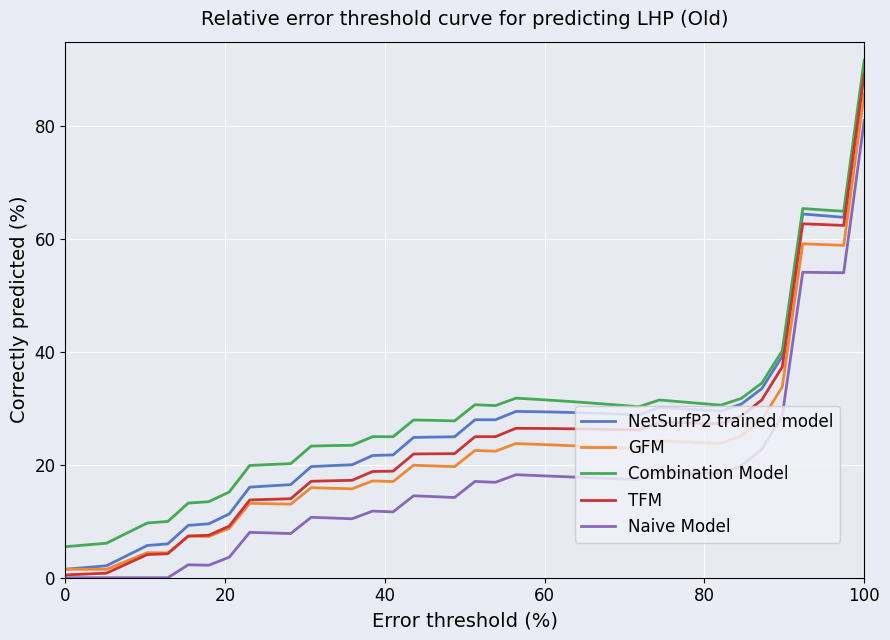

What are all the series names shown in the legend?

NetSurfP2 trained model, GFM, Combination Model, TFM, Naive Model